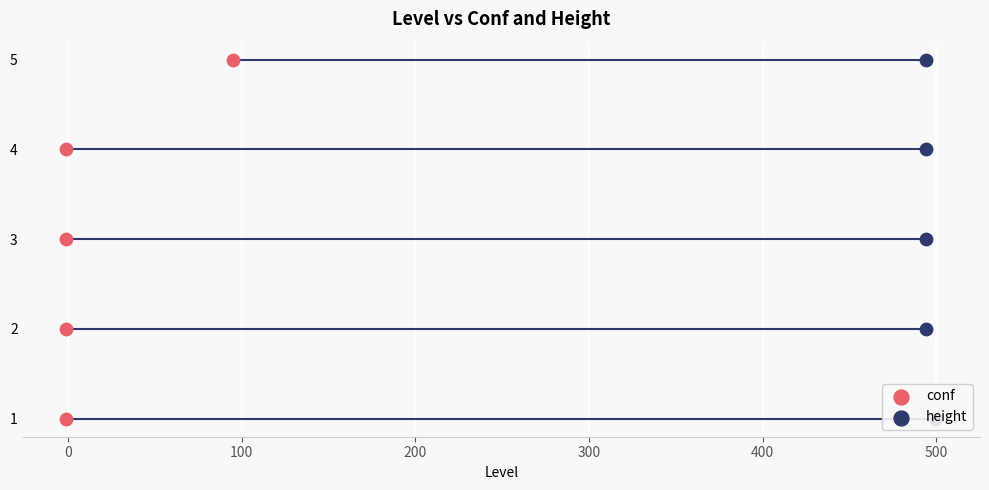

Which series reaches the minimum Y coordinate?

conf